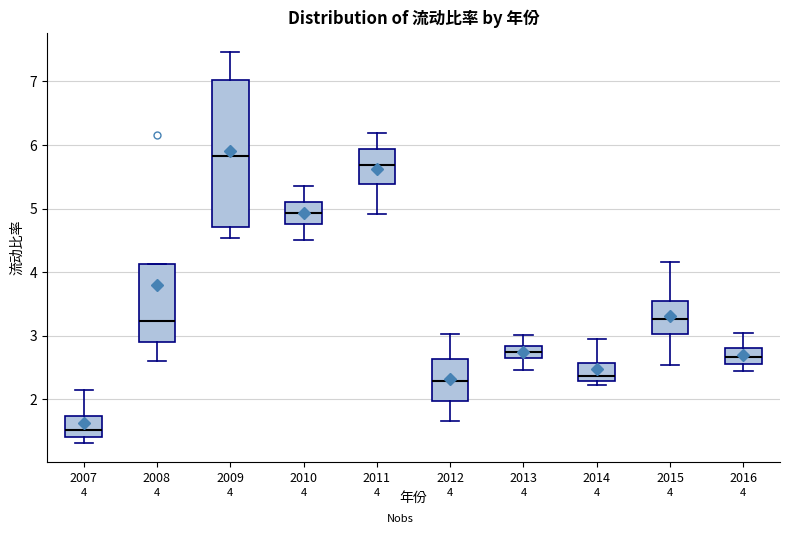

Comparing the boxes themselves (not the whiskers), which one is the tallest?

2009